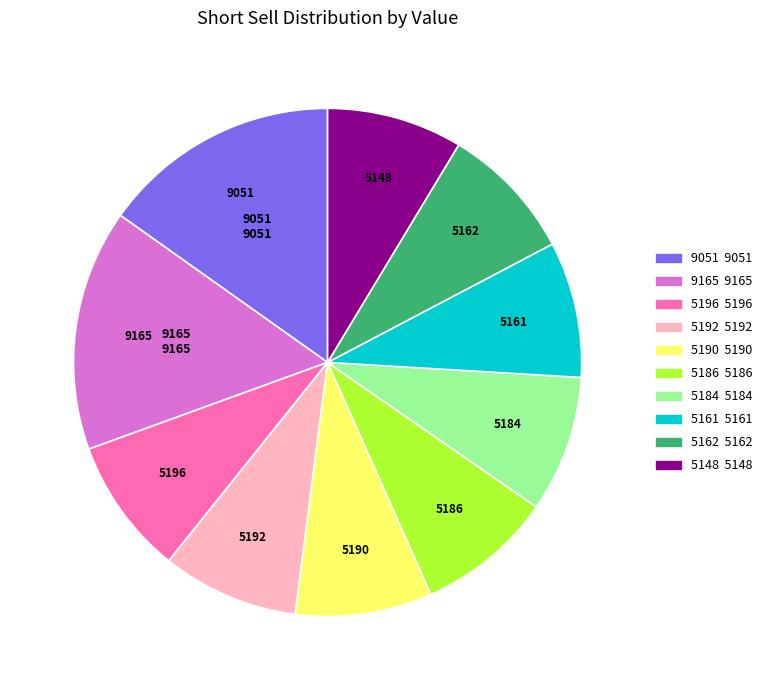

Is there any slice that represents more than half of the pie?

No